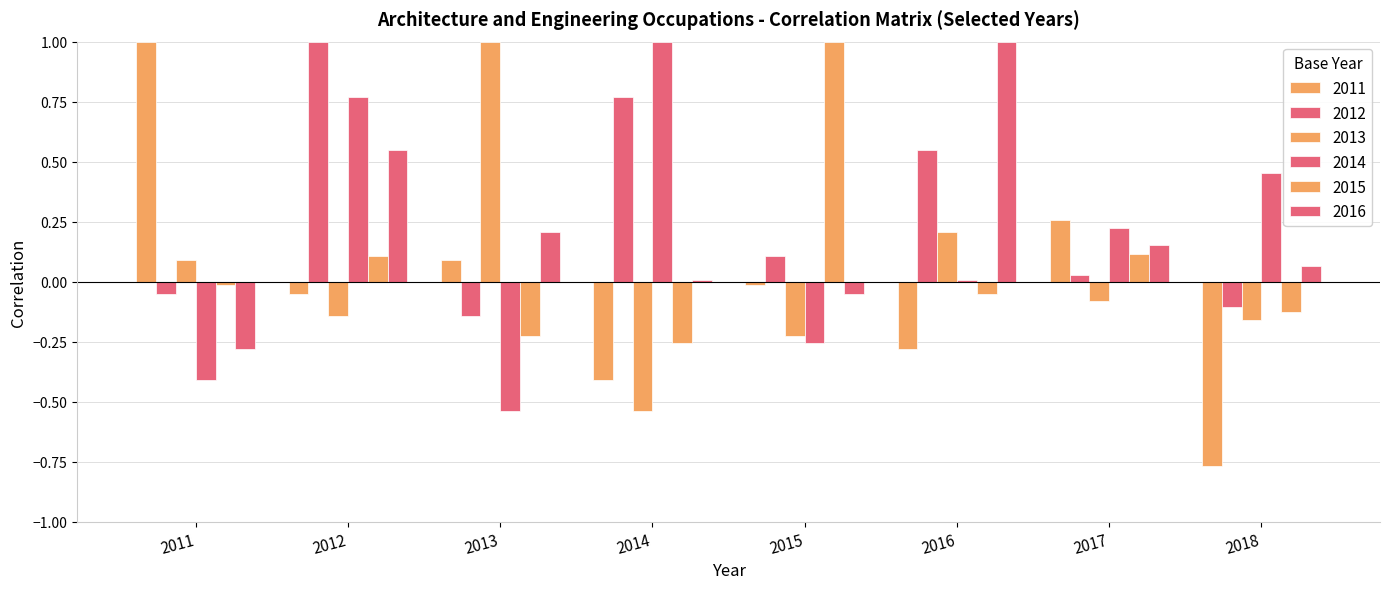

Are the bars grouped side by side (vs. stacked)?

Yes